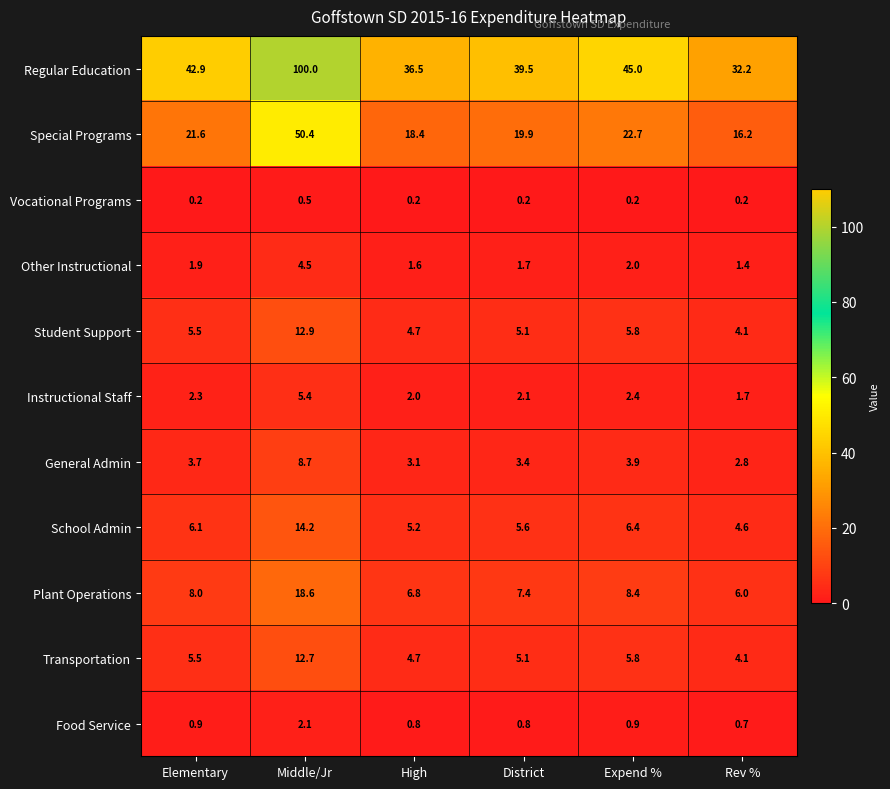

Which category has the highest value in the Regular Education series?

Middle/Jr